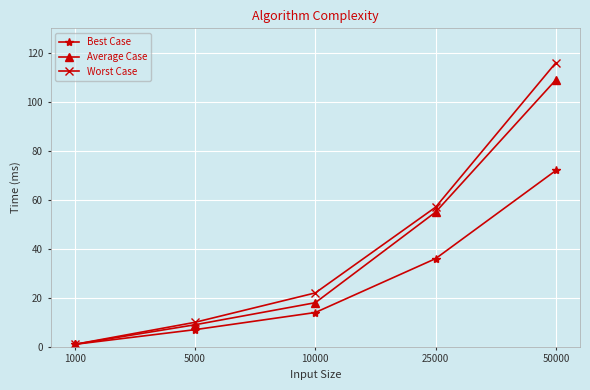

Is it true that Worst Case equals 57 at 25000?

True